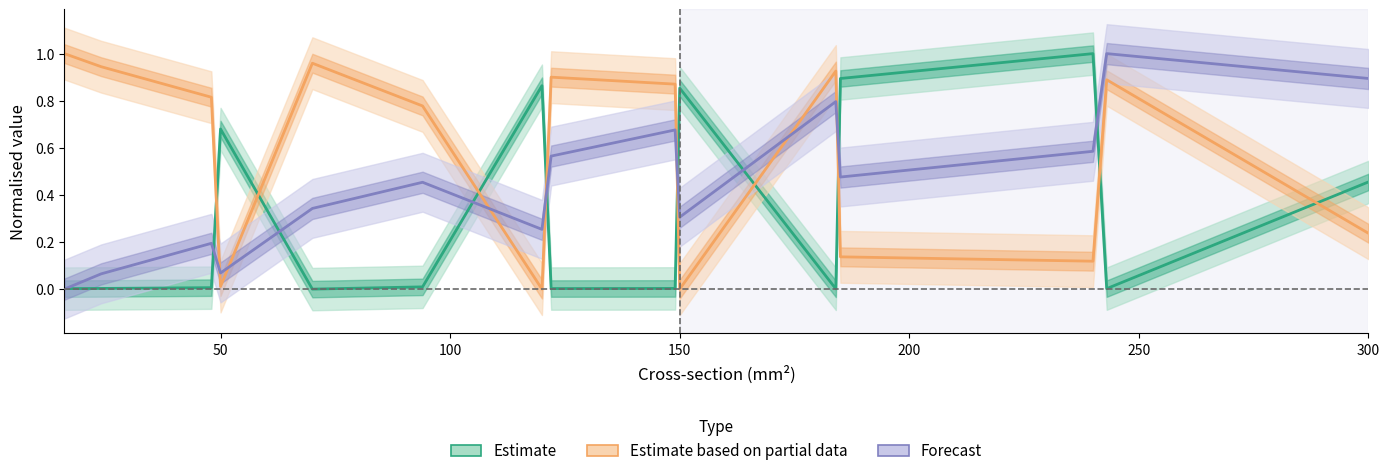

Which has a higher value, 300 or 70?

300